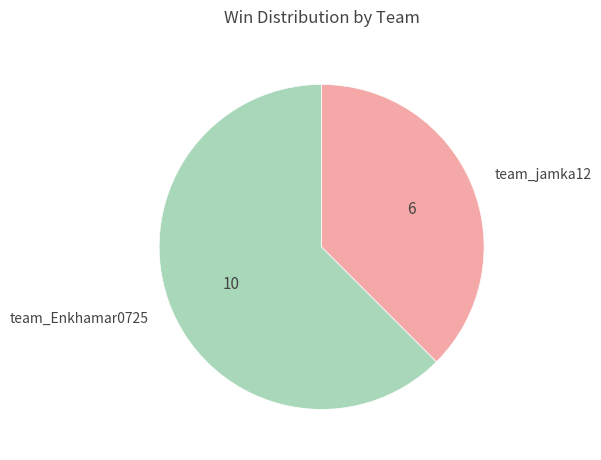

Does team_Enkhamar0725 represent more than half of the total?

Yes